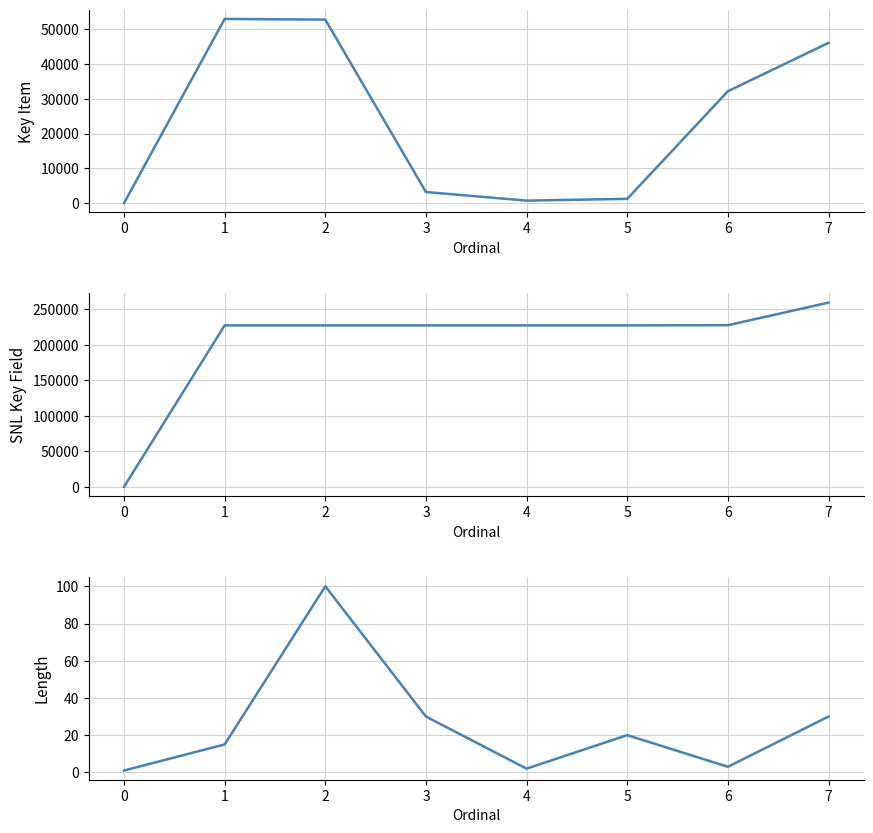

Reading left to right, extract all data points from this chart.

Key Item: 0=0	1=53016	2=52822	3=3197	4=727	5=1233	6=32210	7=46135
SNL Key Field: 0=0	1=227544	2=227545	3=227546	4=227548	5=227550	6=227811	7=259657
Length: 0=1	1=15	2=100	3=30	4=2	5=20	6=3	7=30